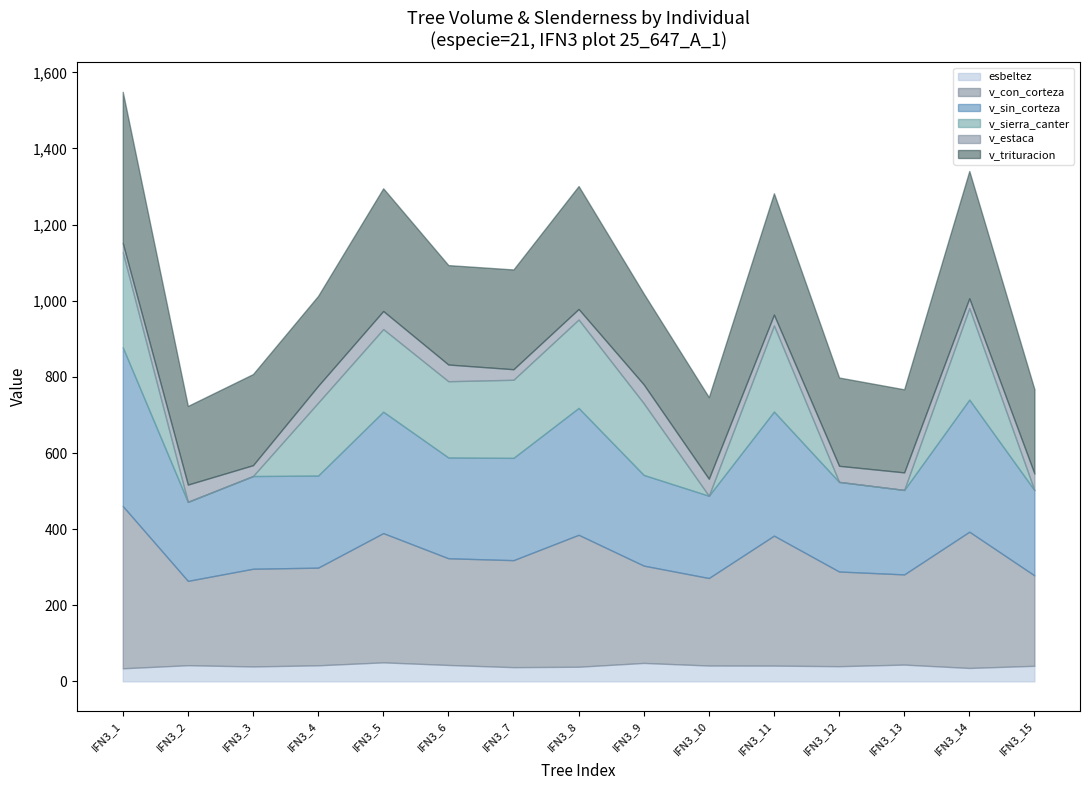

What is the difference between the maximum and minimum values in the v_trituracion series?

190.7